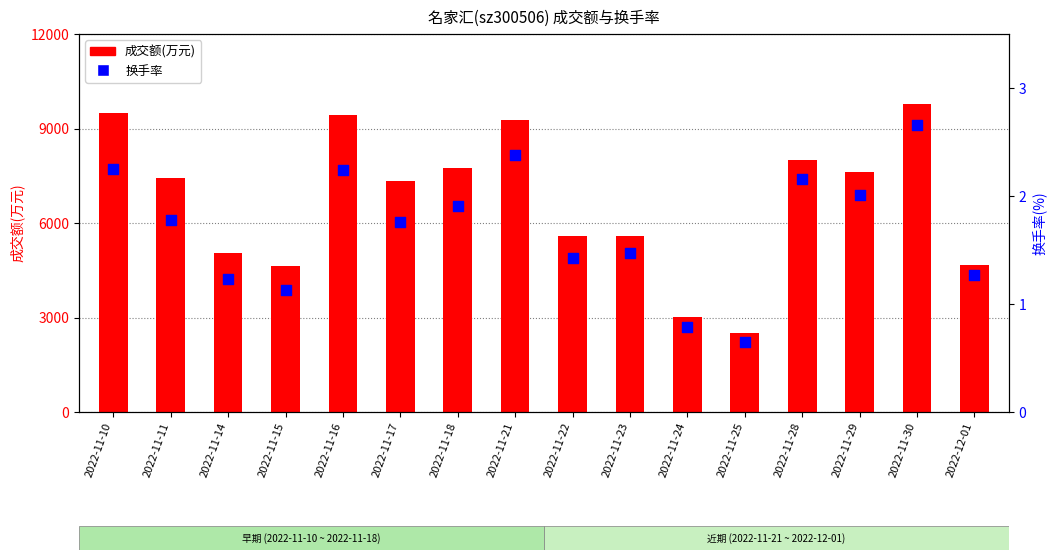

What are all the series names shown in the legend?

成交额(万元), 换手率